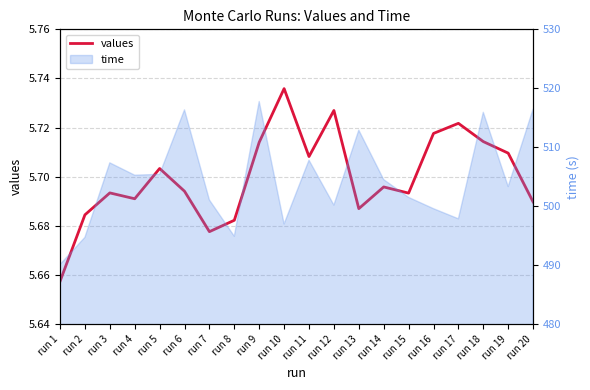

What is the average value?

5.7